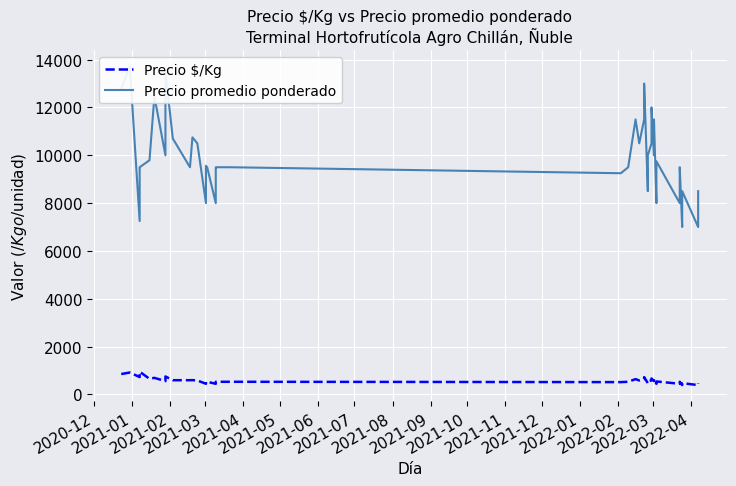

What is the sum of the Precio promedio ponderado values at 2021-01 and 2022-03?

23222